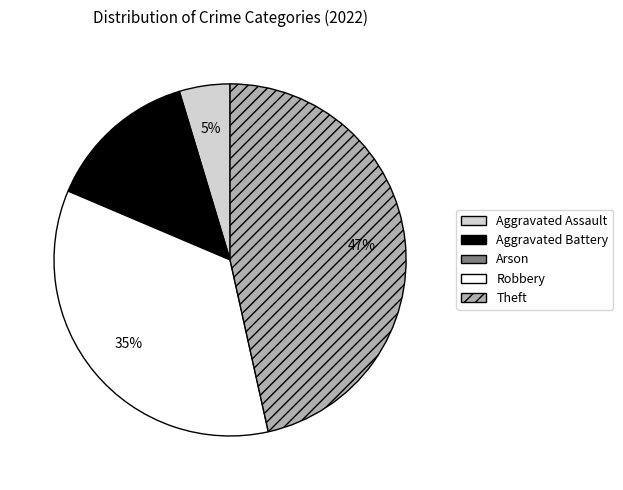

To the nearest percent, what percentage of the pie is Aggravated Battery?

14%